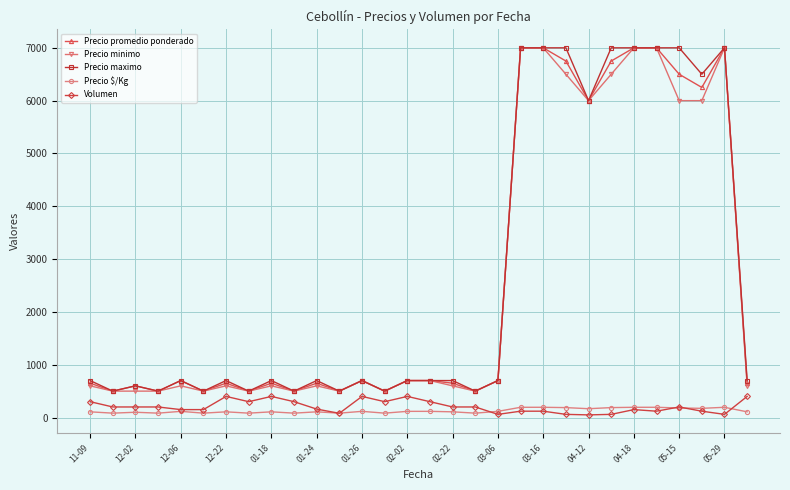

True or false: Precio maximo has more than 2 interior local peaks.

True